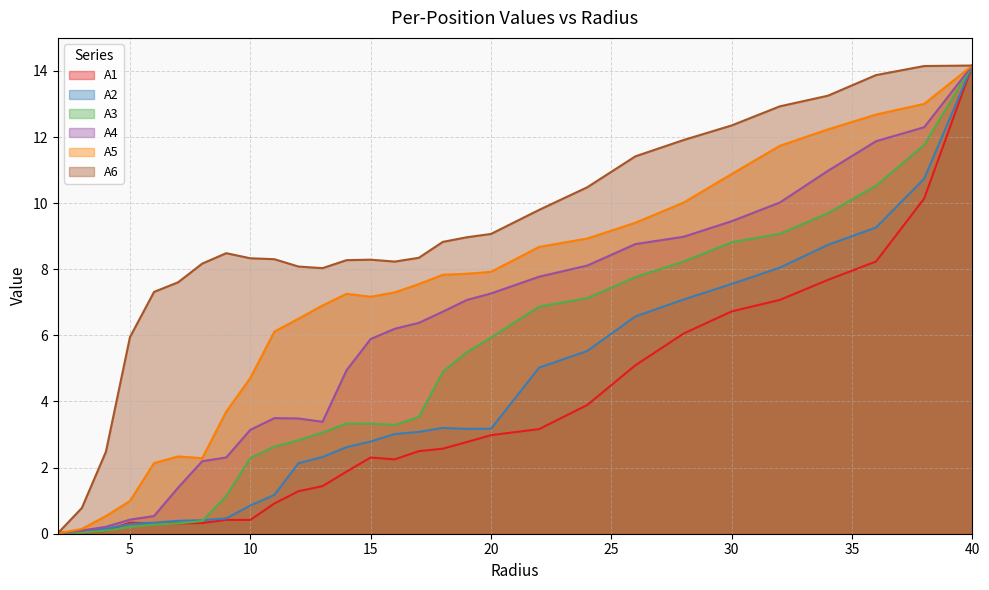

What is the maximum value shown in the chart?

14.2